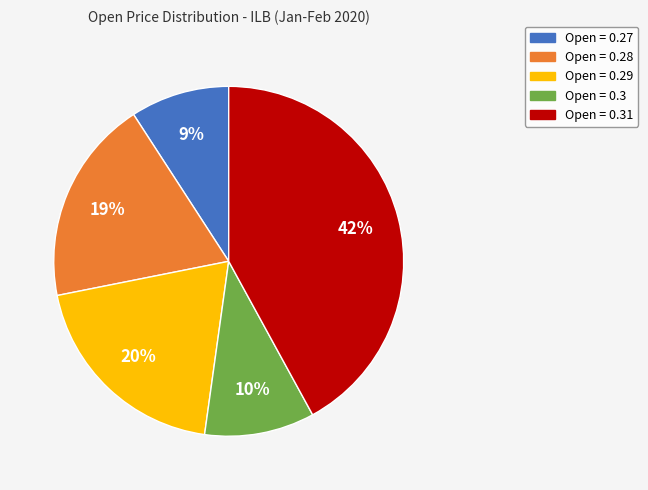

Is there any slice that represents more than half of the pie?

No